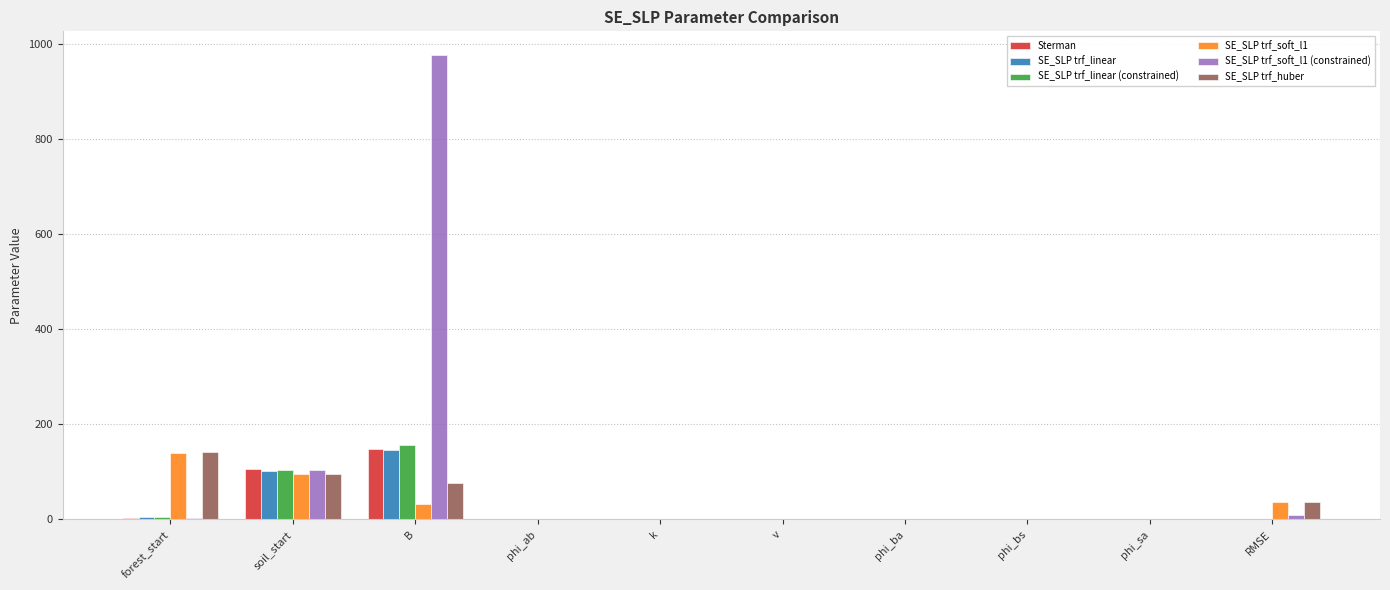

Which series changed the most between forest_start and RMSE?

SE_SLP trf_huber